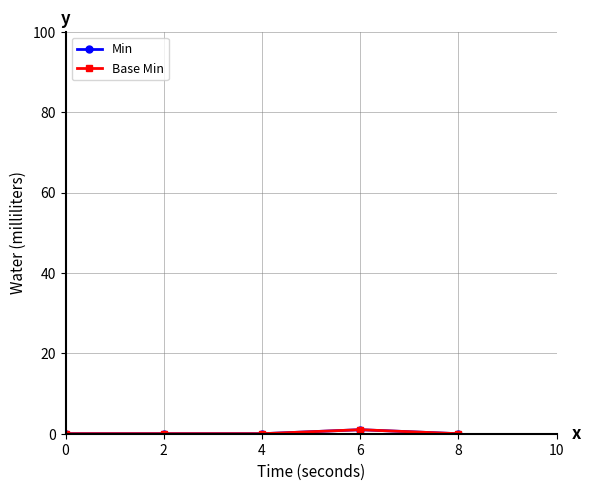

The value of Min at 0 is -1. True or false?

False